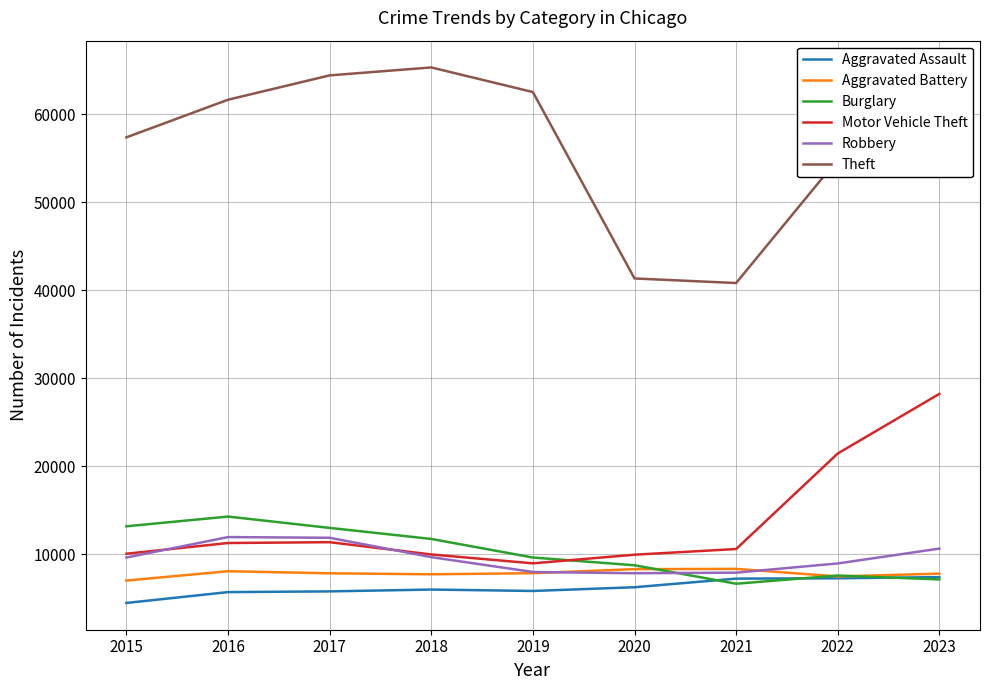

In Motor Vehicle Theft, how many points are lower than both neighbors (excluding endpoints)?

1